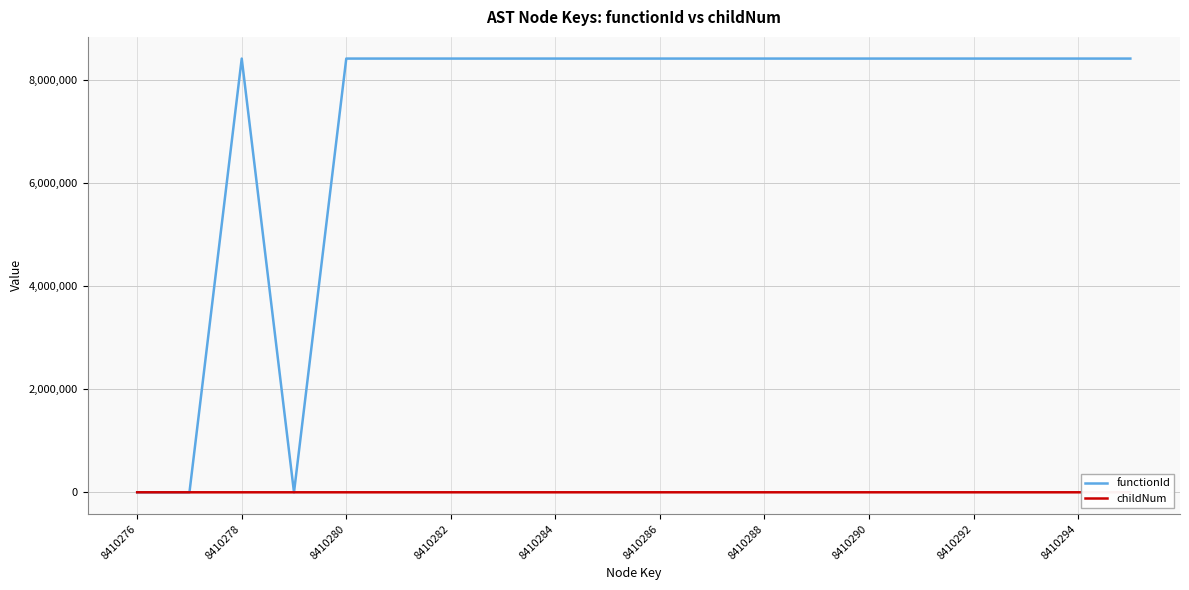

How many lines are shown in the chart?

2